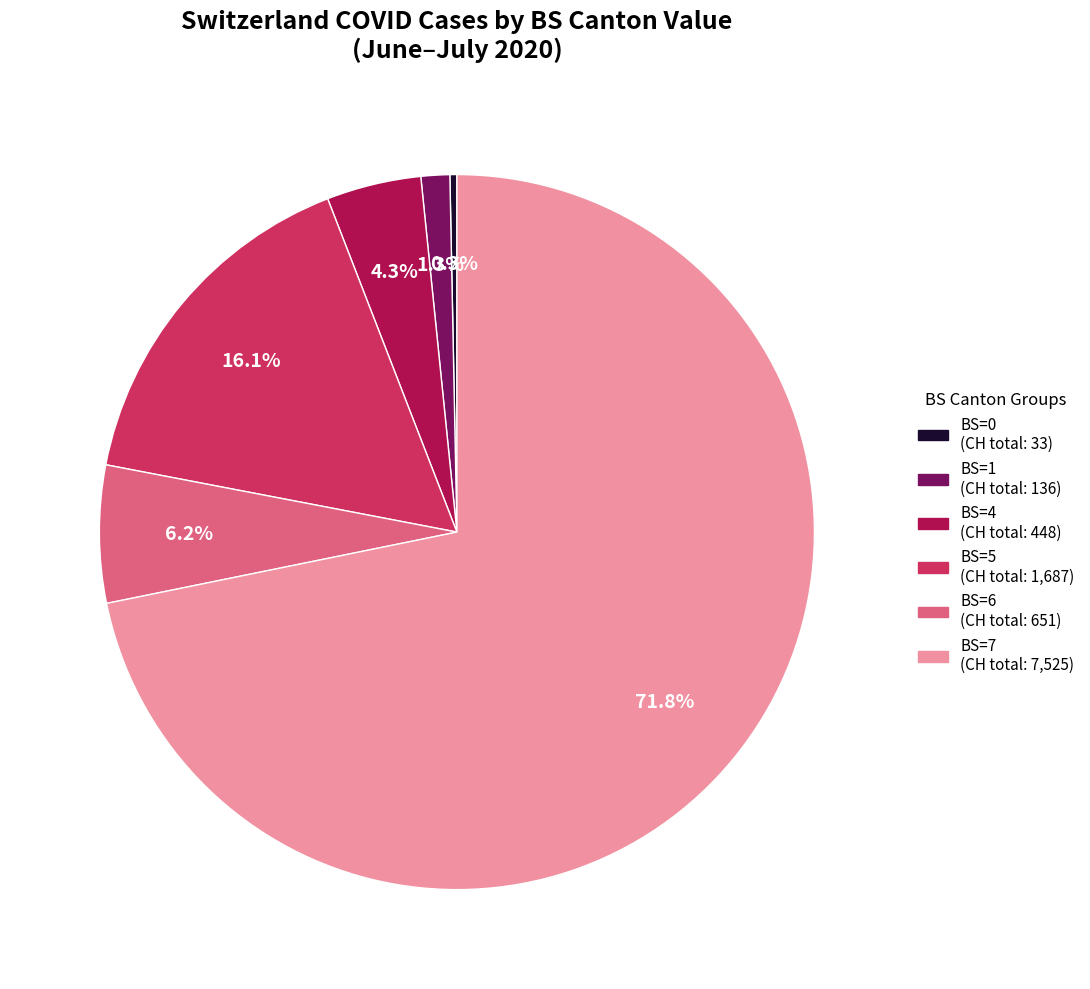

How many segments does this pie chart have?

6